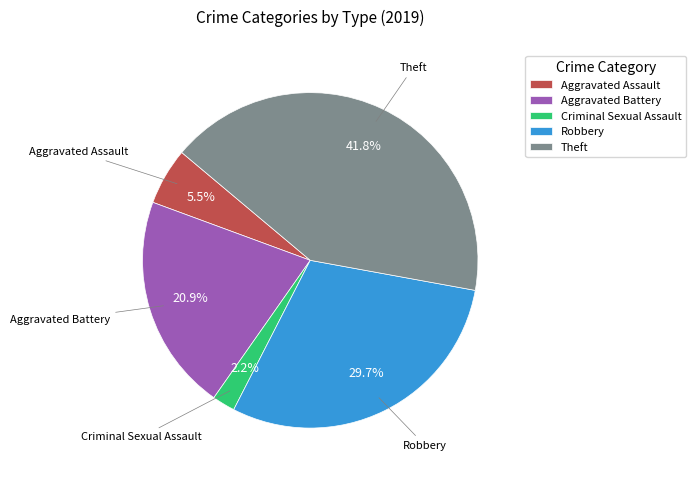

To the nearest percent, what is the difference between the Criminal Sexual Assault and Theft slice percentages?

40%